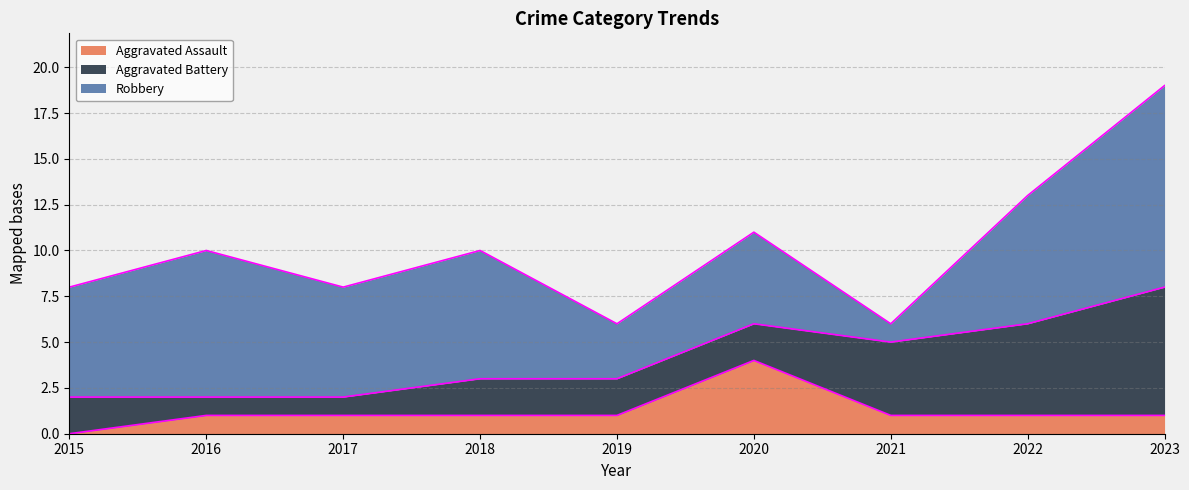

How many intersections are there between Aggravated Assault and Aggravated Battery?

2